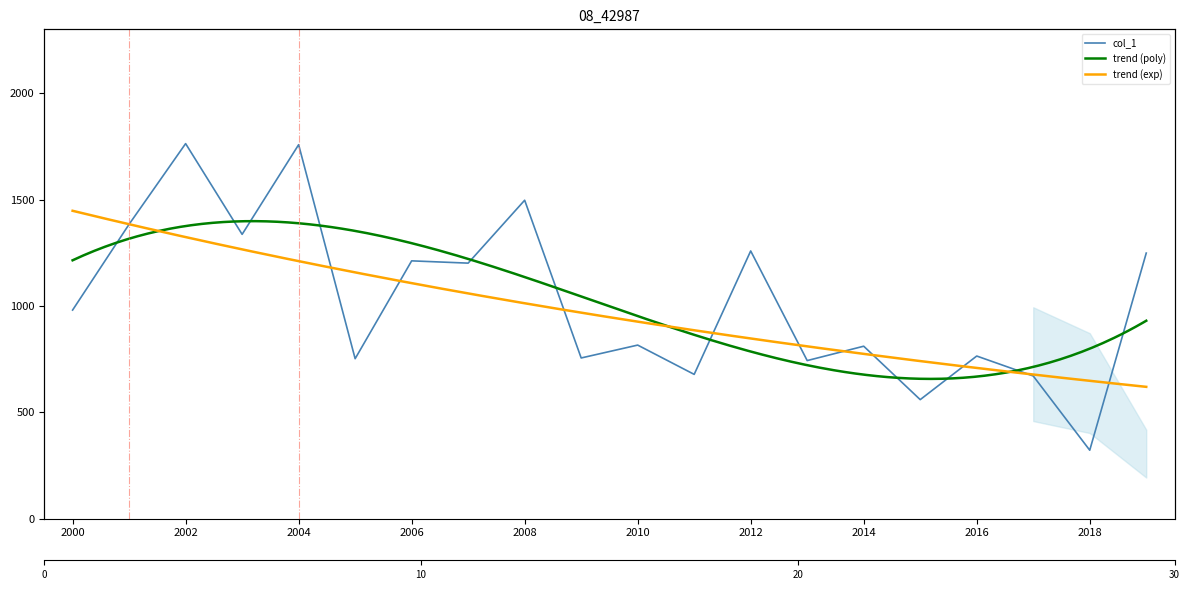

Rank the categories by value from highest to lowest.

2002-07-15, 2004-07-15, 2008-07-15, 2001-07-15, 2003-07-15, 2012-07-15, 2019-07-15, 2006-07-15, 2007-07-15, 2000-07-15, 2010-07-15, 2014-07-15, 2016-07-15, 2009-07-15, 2005-07-15, 2013-07-15, 2011-07-15, 2017-07-15, 2015-07-15, 2018-07-15